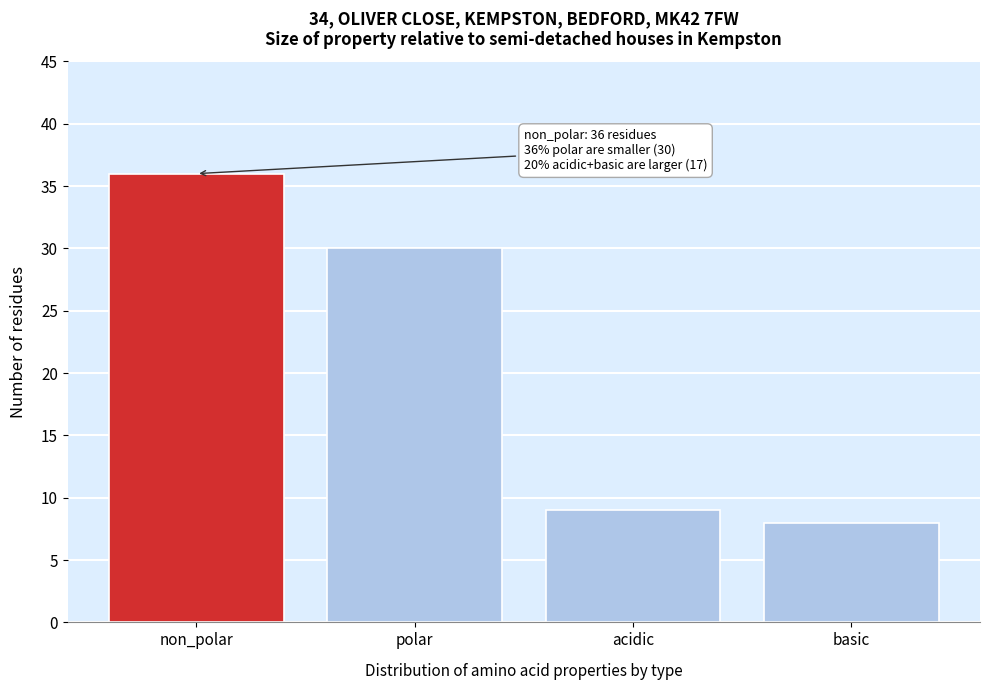

Reading left to right, what are all the values shown in this chart?

non_polar=36	polar=30	acidic=9	basic=8